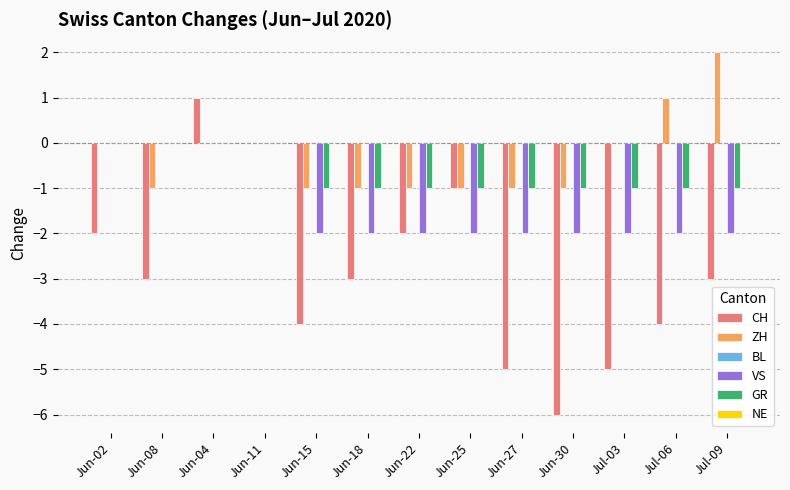

Is it true that ZH equals -1 at Jun-18?

True